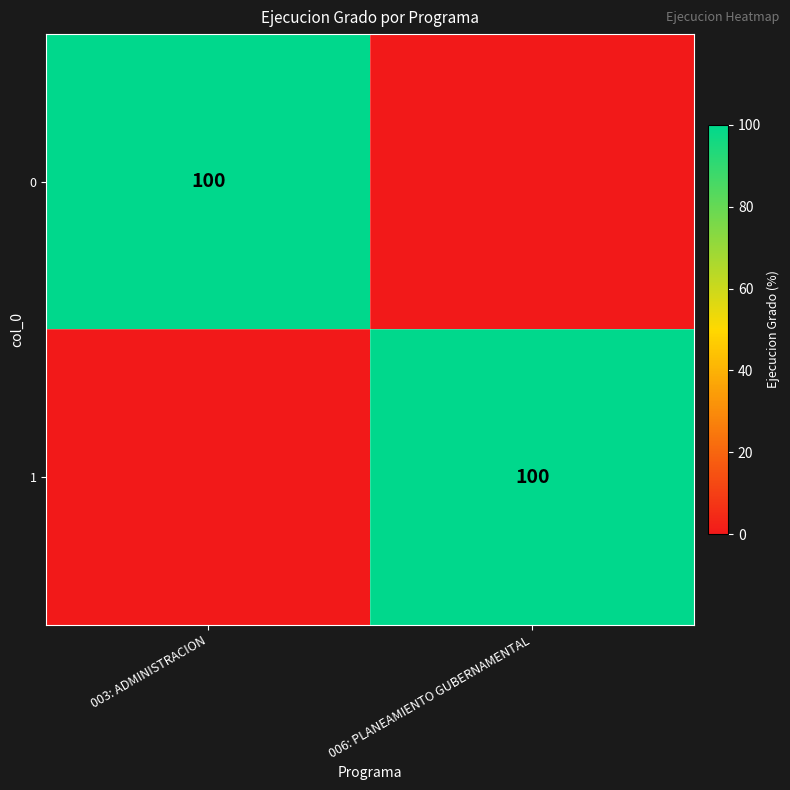

What is the total value across all series at 003: ADMINISTRACION?

100